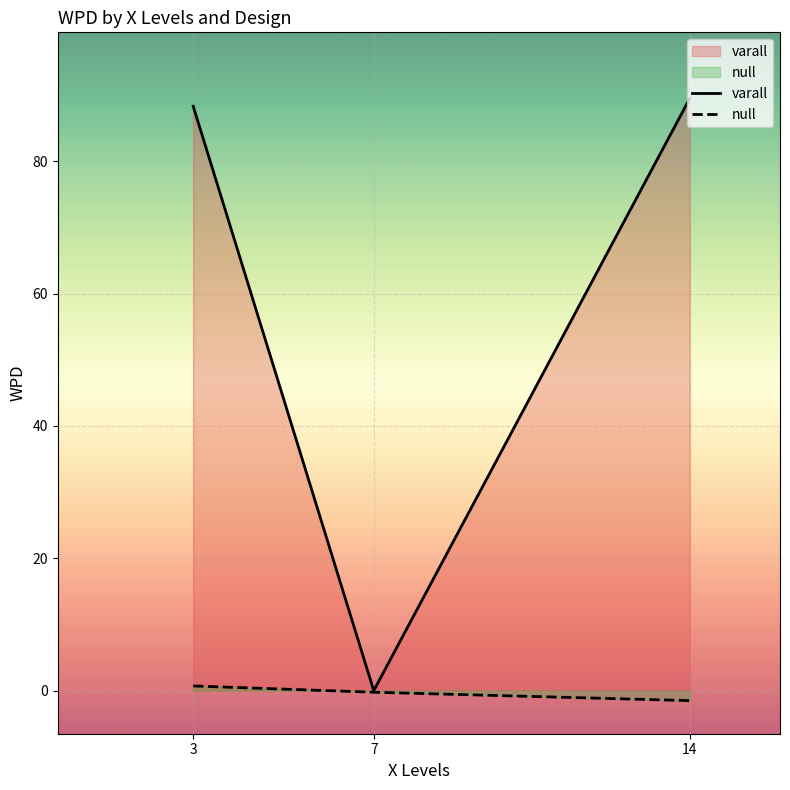

Does the chart display data point markers on the line(s)?

No